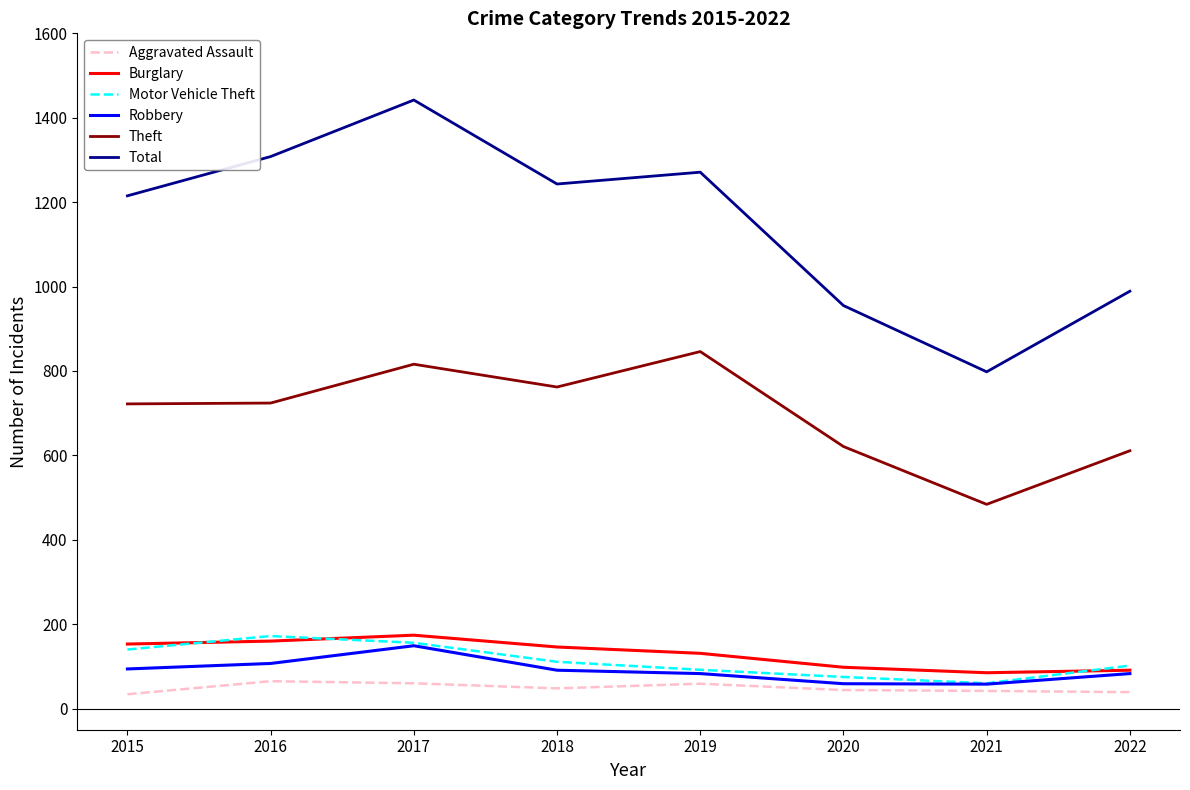

What is the smallest value displayed?

34